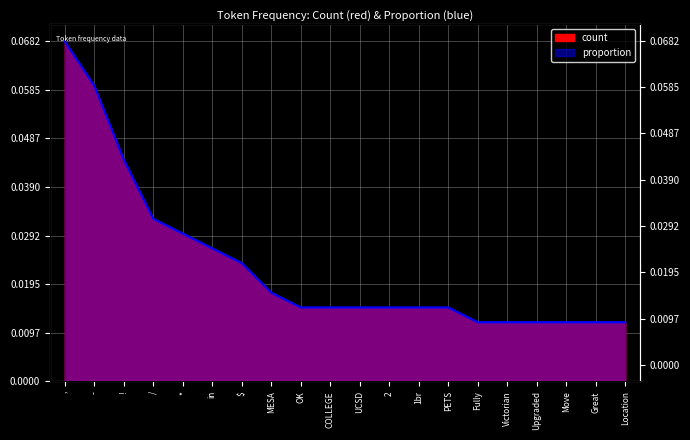

Count the proportion values in the range 0 to 1.

20